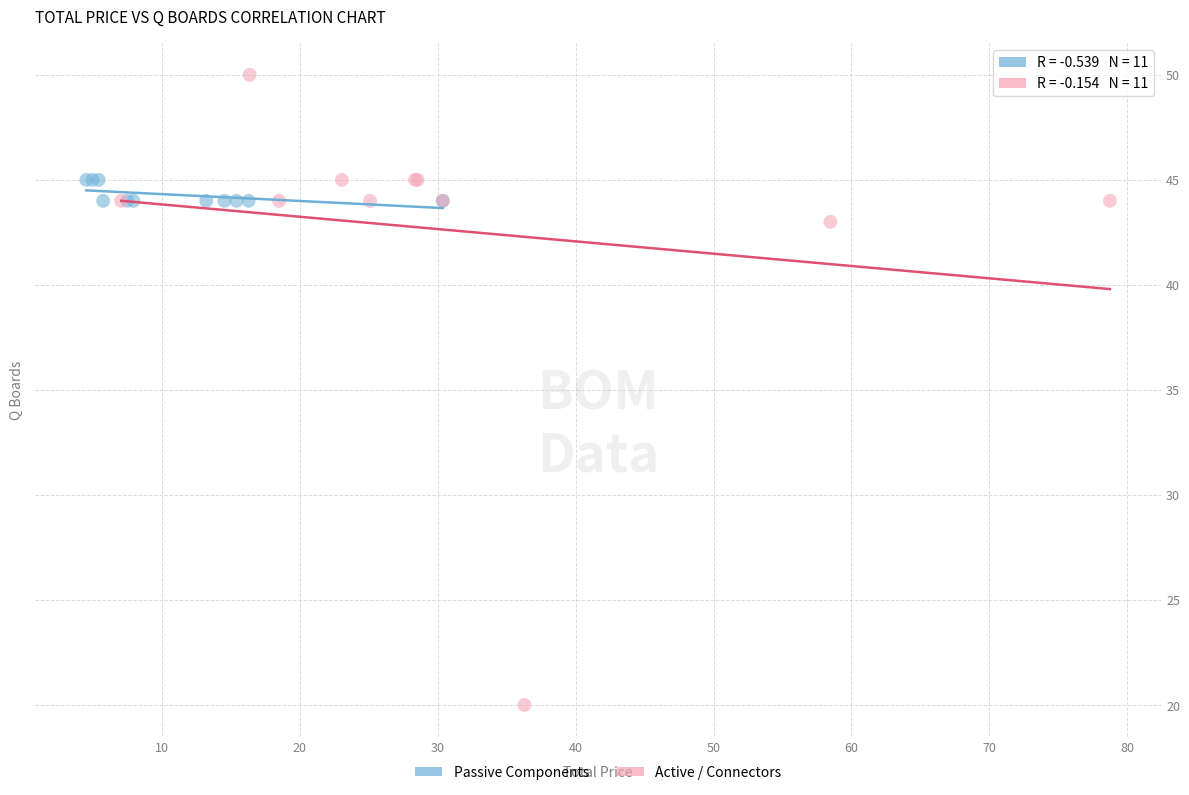

Which series reaches the minimum Y coordinate?

Active / Connectors